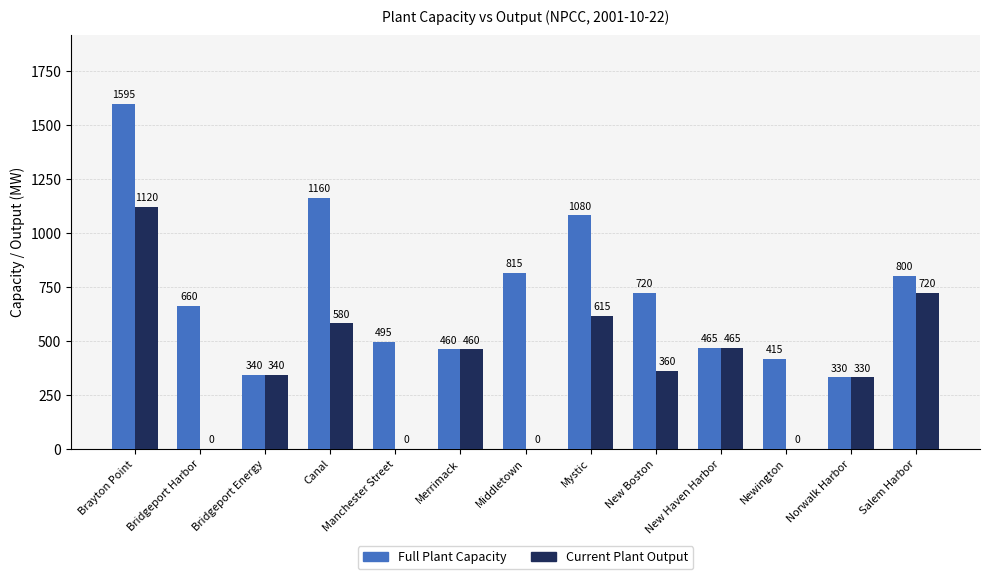

What is the approximate value of Full Plant Capacity at Newington, to the nearest 50?

400